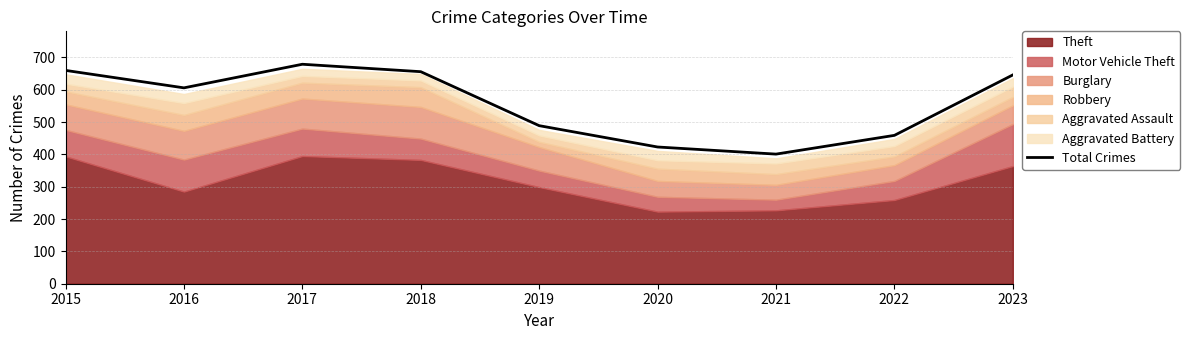

The value at 2019 is 268. True or false?

False